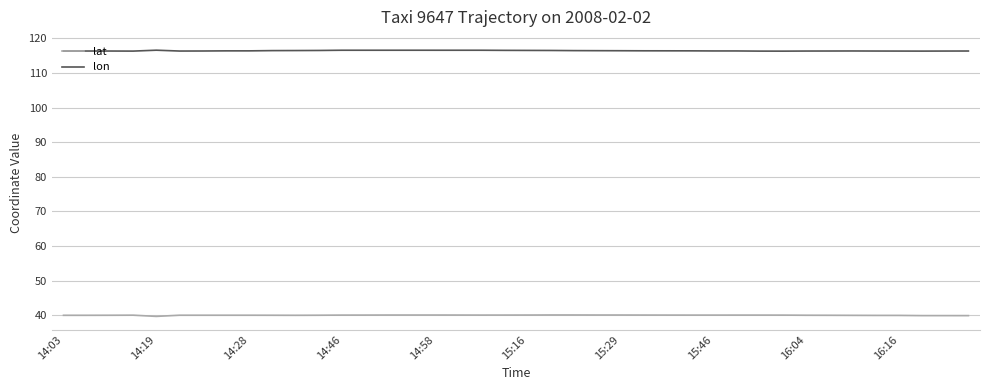

What is the minimum value shown in the chart?

39.7